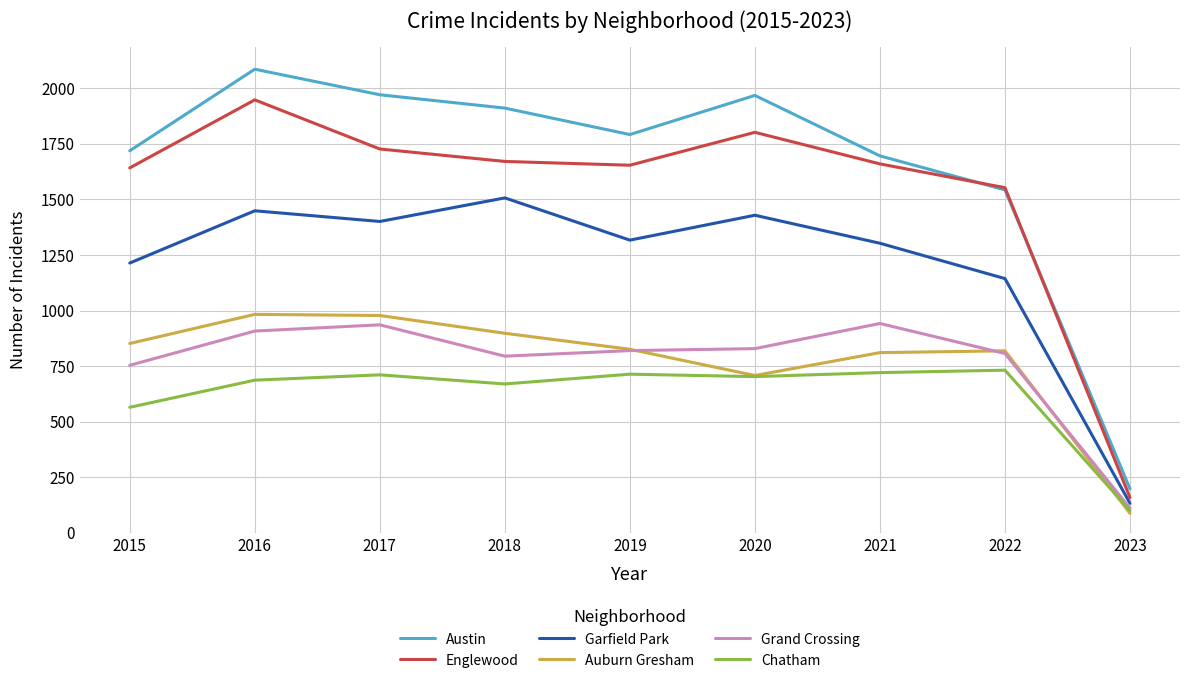

True or false: Englewood and Chatham cross at least once.

False